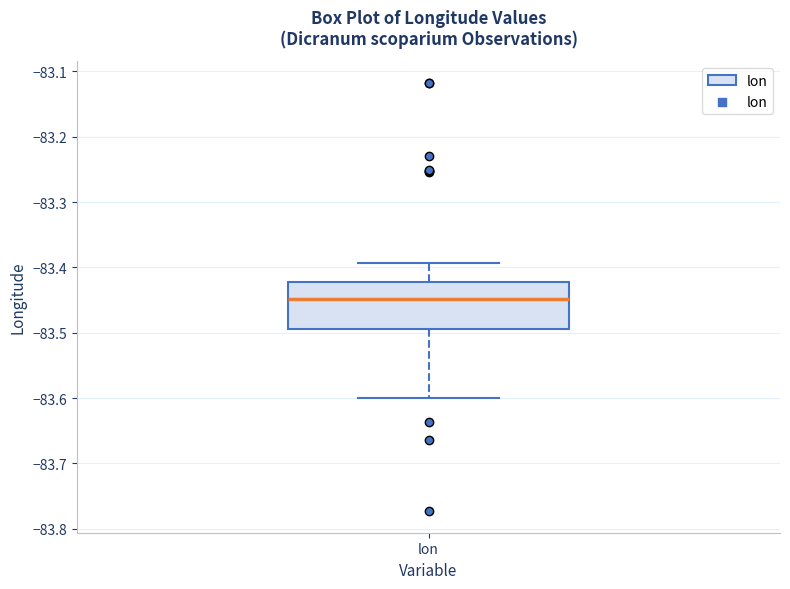

Where does the lower whisker of the box for lon end on the y-axis? The values are not printed on the chart, so give them approximately, as read against the axis.

-83.60